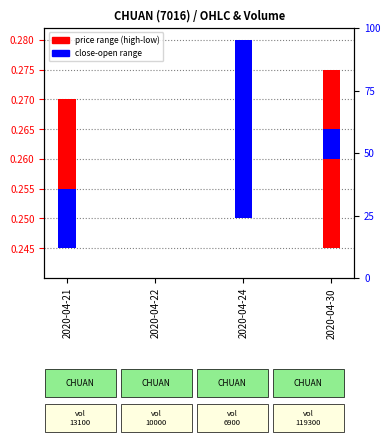

Is the value of close marker at 2020-04-22 greater than the value of open/high range at 2020-04-30?

No